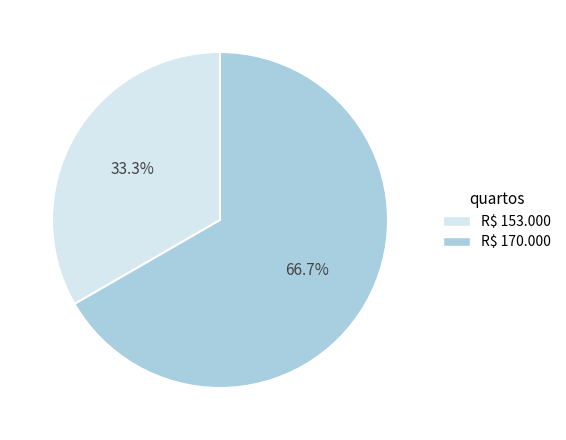

Is it true that R$ 153.000 is 33% of the pie?

True